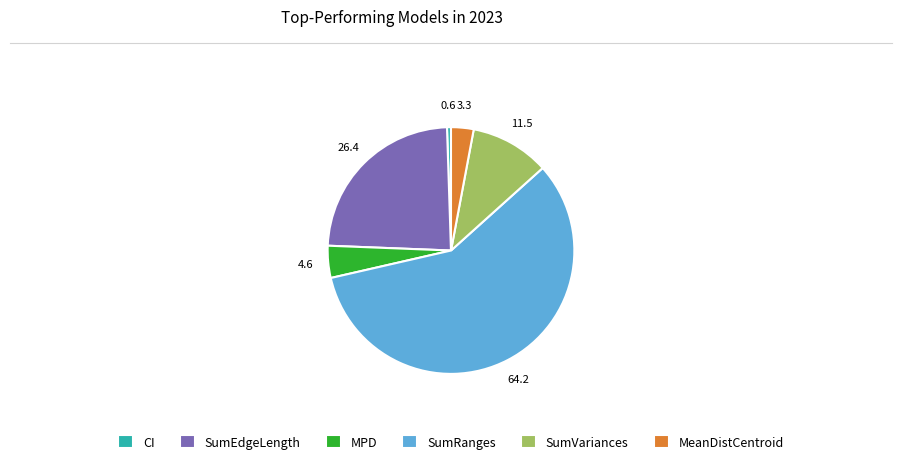

What is the ratio of the value at MPD to the value at SumVariances?

0.4